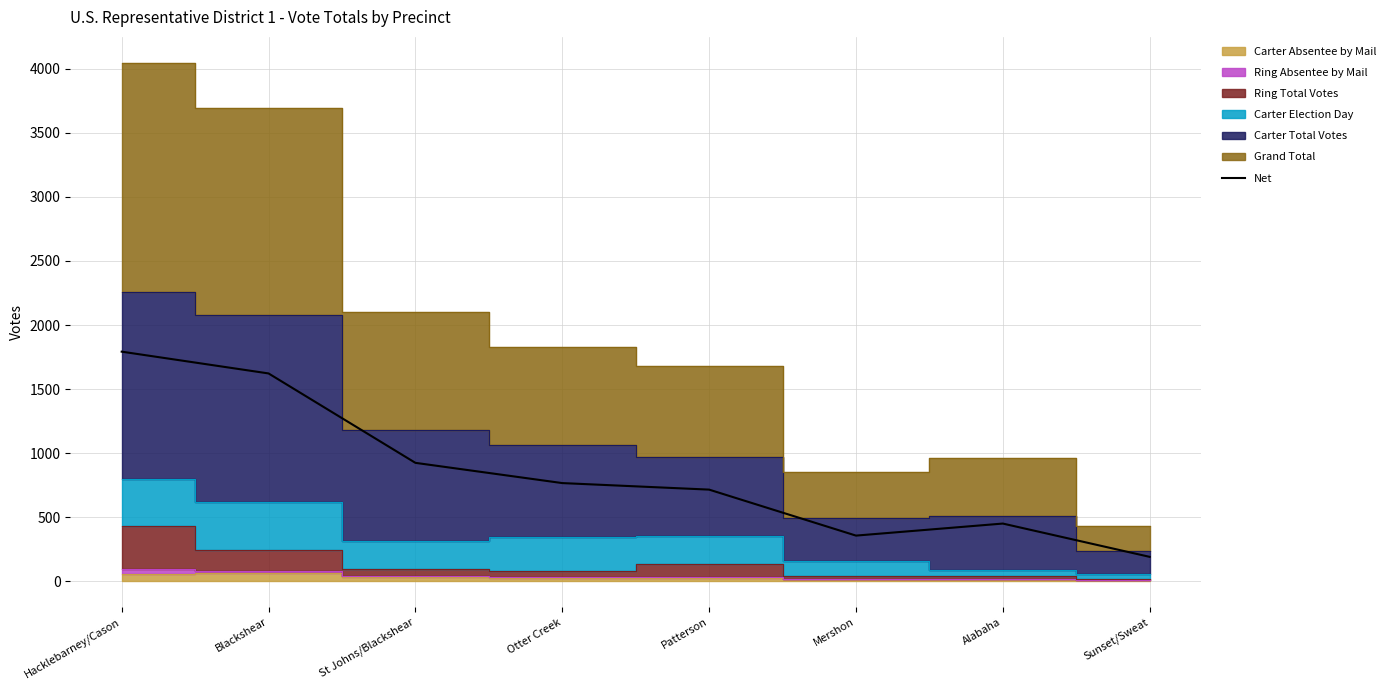

How many points are higher than both their immediate neighbors (excluding endpoints)?

1